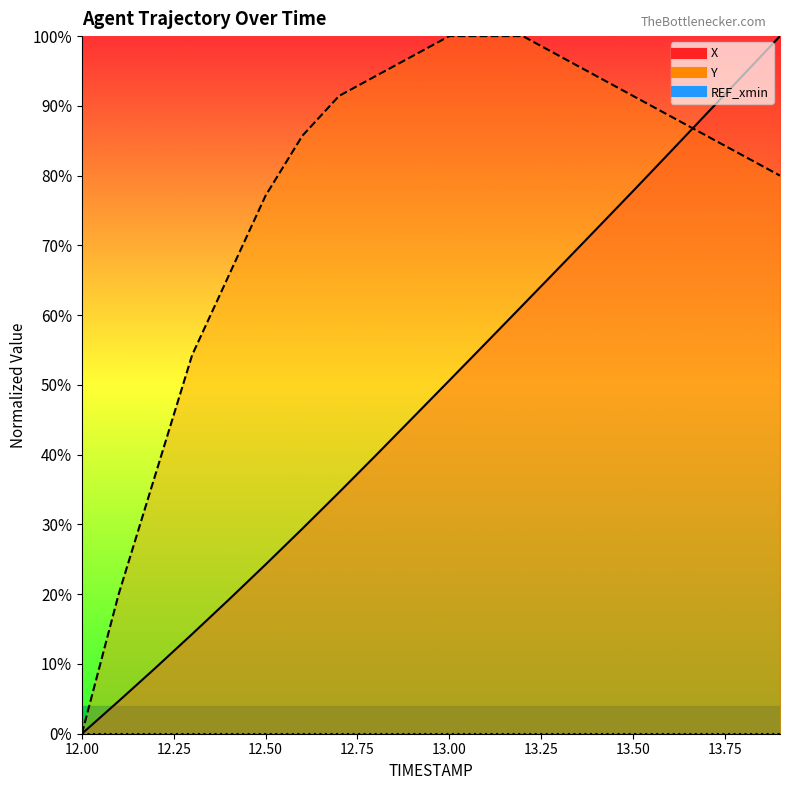

Which series has the widest spread of values?

X